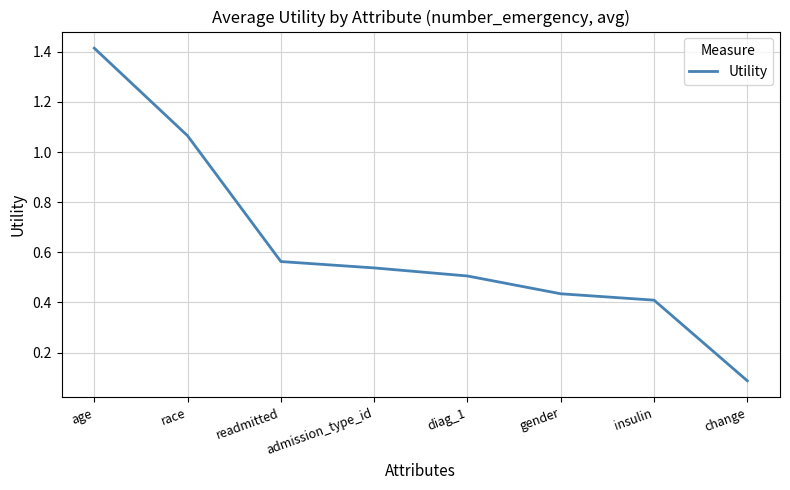

Rank the categories by value from highest to lowest.

age, race, readmitted, admission_type_id, diag_1, gender, insulin, change